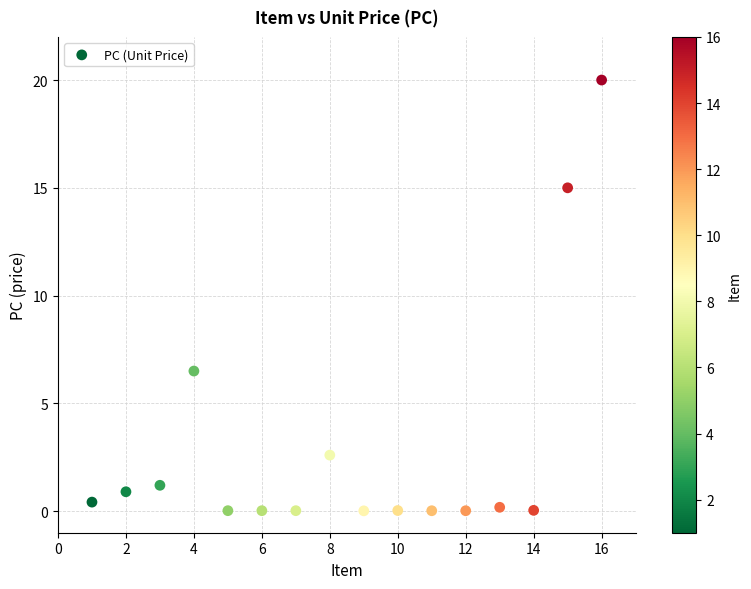

What Y value in the scatter plot is closest to 10?

6.5